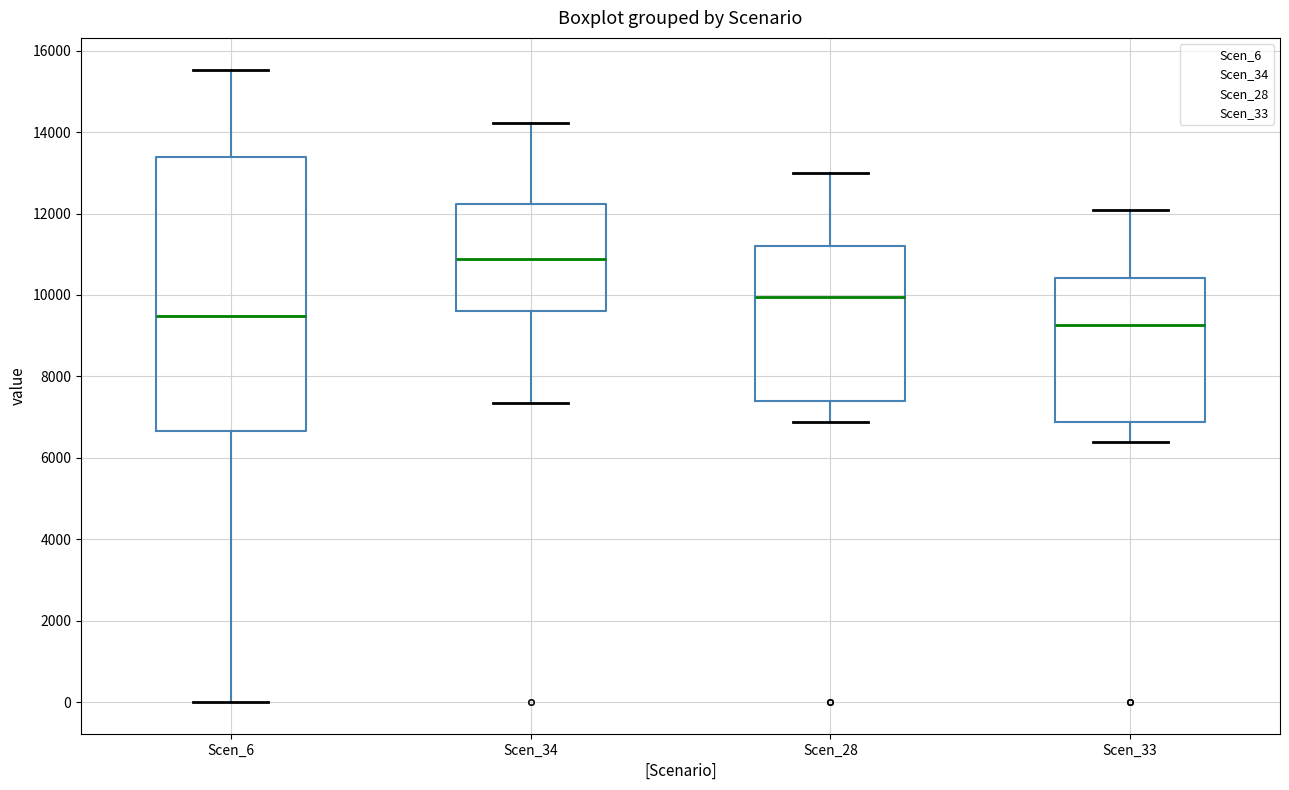

Reading left to right, transcribe this box plot: for each box, give where its median line is, the range the box spans, and where its two whiskers end, as read against the y-axis. The values are not printed on the chart, so give them approximately, as read against the axis.

Scen_6: median 9400, box 6600 to 13400, whiskers 0 to 15600
Scen_34: median 10800, box 9600 to 12200, whiskers 7400 to 14200
Scen_28: median 10000, box 7400 to 11200, whiskers 6800 to 13000
Scen_33: median 9200, box 6800 to 10400, whiskers 6400 to 12000